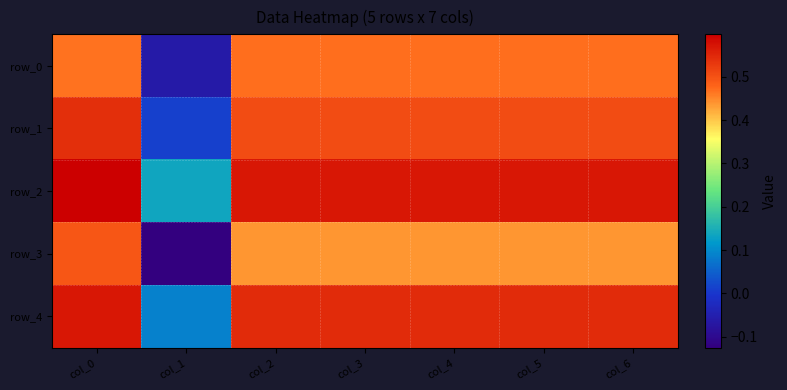

Which has a higher value, col_5 or col_1?

col_5